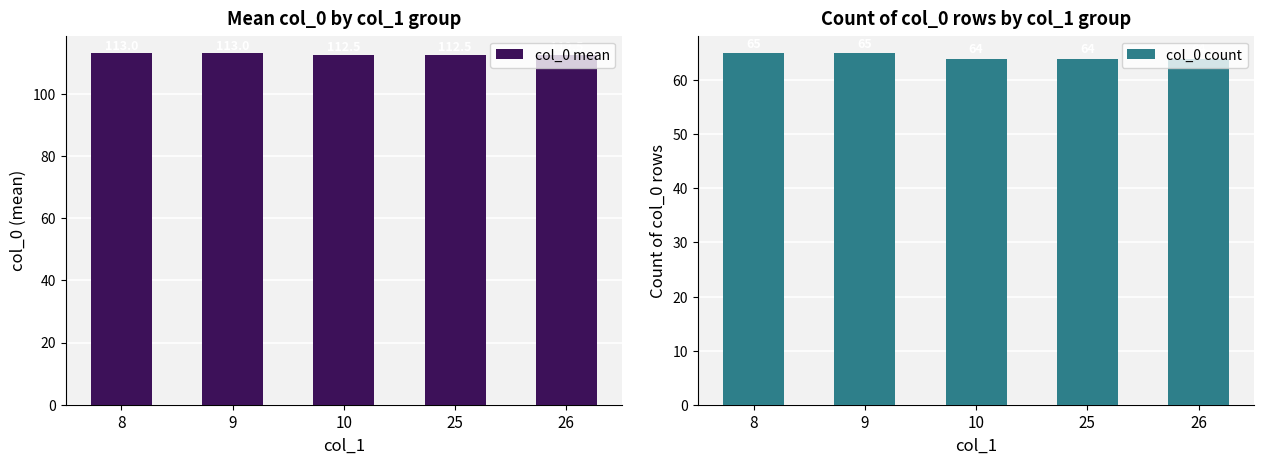

What is the difference between the maximum and minimum values in the col_0 count series?

1